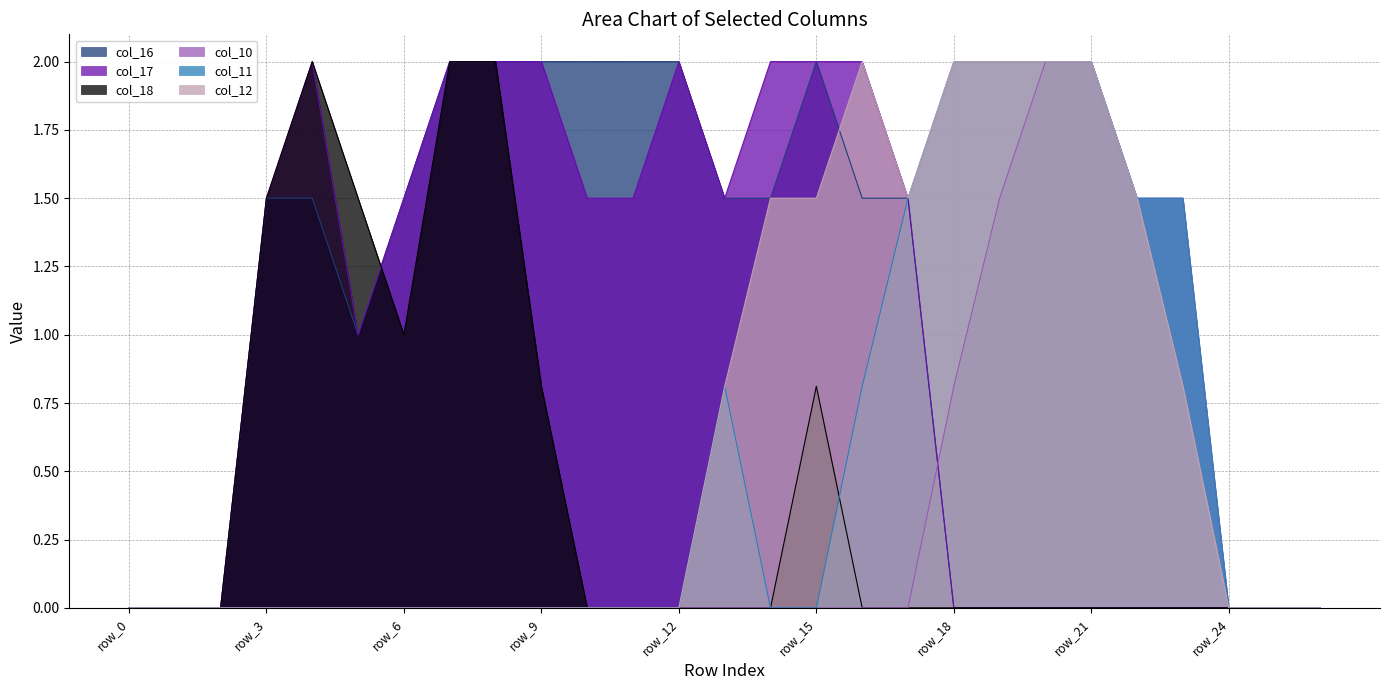

Which series has the largest total across all categories?

col_17